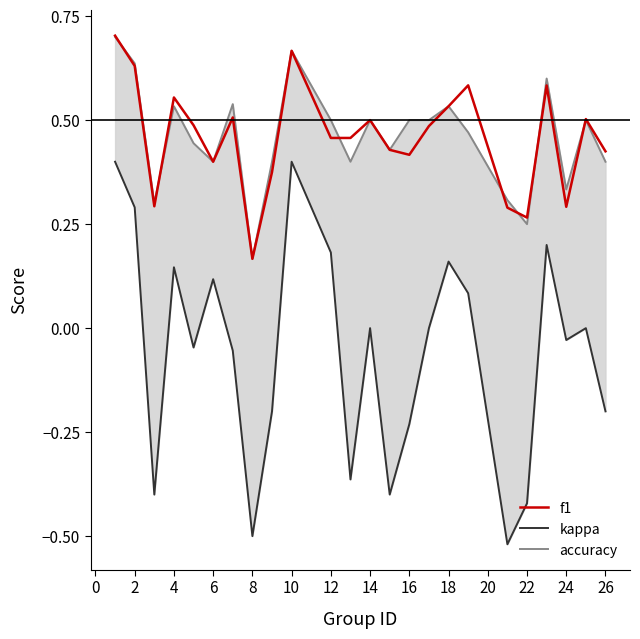

What is the minimum value shown in the chart?

-0.5